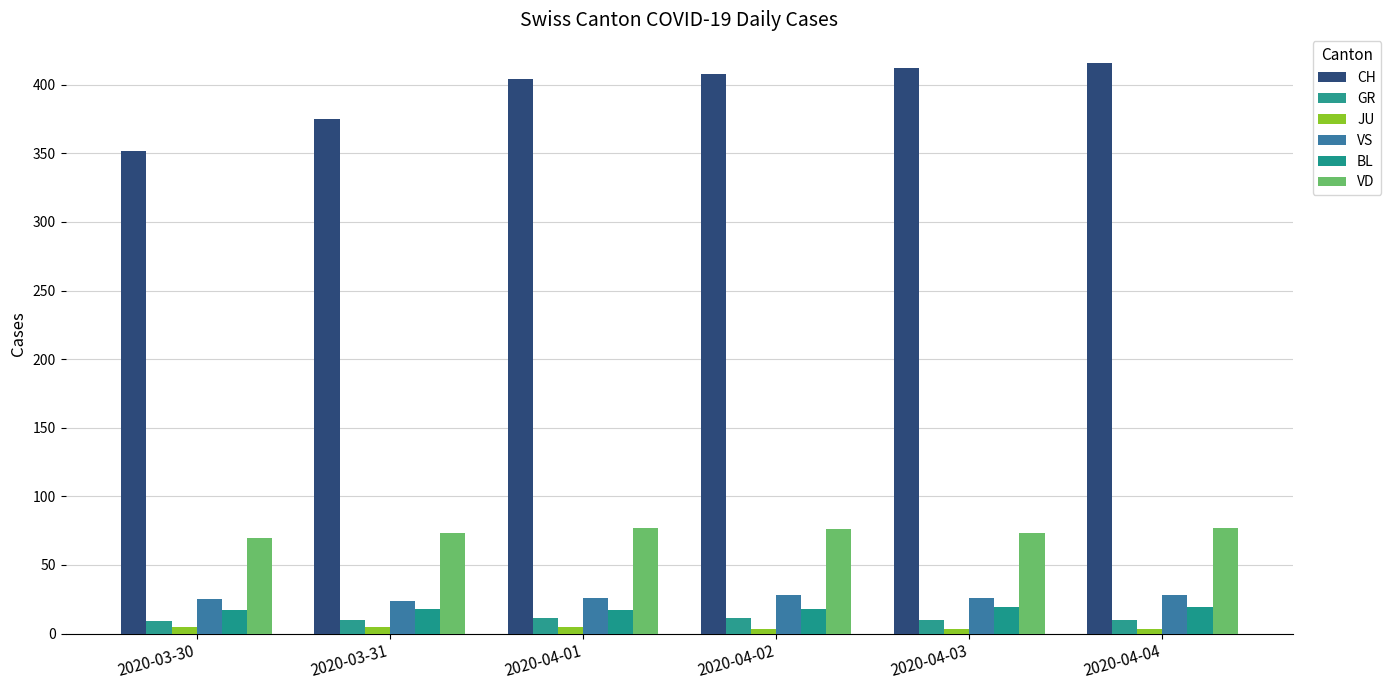

What is the difference between the CH values at 2020-04-04 and 2020-04-03?

4